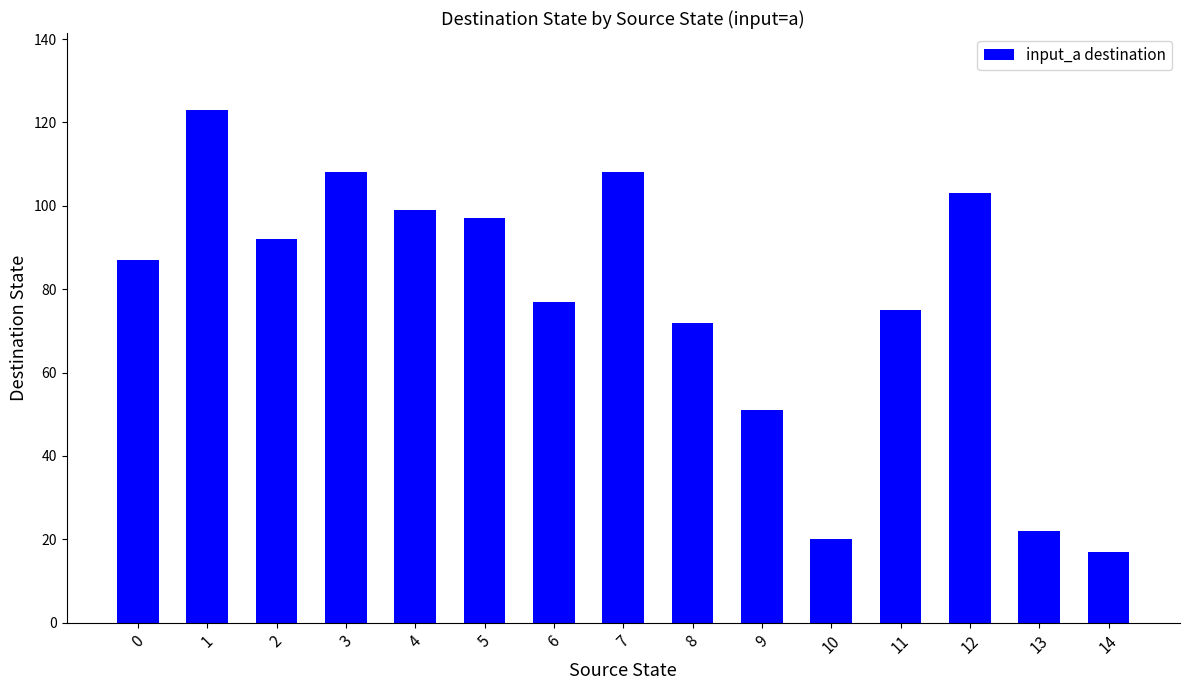

What is the greatest value displayed?

123